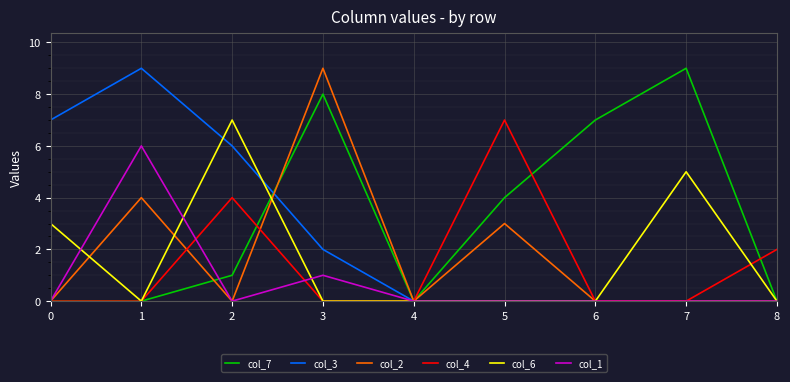

Reading left to right, transcribe all the data shown in this chart.

col_7: 0=0	1=0	2=1	3=8	4=0	5=4	6=7	7=9	8=0
col_3: 0=7	1=9	2=6	3=2	4=0	5=0	6=0	7=0	8=0
col_2: 0=0	1=4	2=0	3=9	4=0	5=3	6=0	7=0	8=0
col_4: 0=0	1=0	2=4	3=0	4=0	5=7	6=0	7=0	8=2
col_6: 0=3	1=0	2=7	3=0	4=0	5=0	6=0	7=5	8=0
col_1: 0=0	1=6	2=0	3=1	4=0	5=0	6=0	7=0	8=0